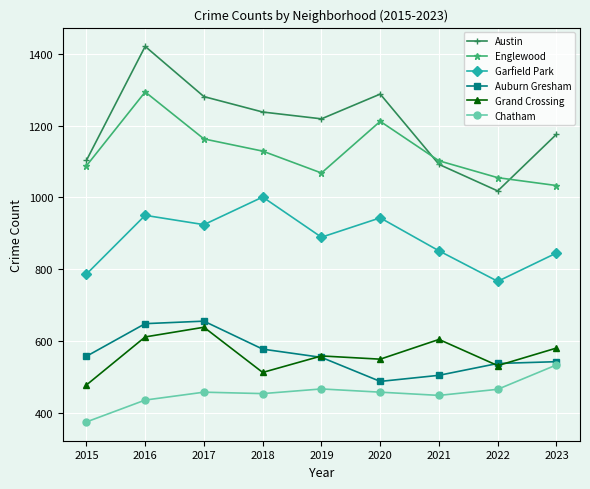

What is the difference between the highest and lowest values at 2016?

986